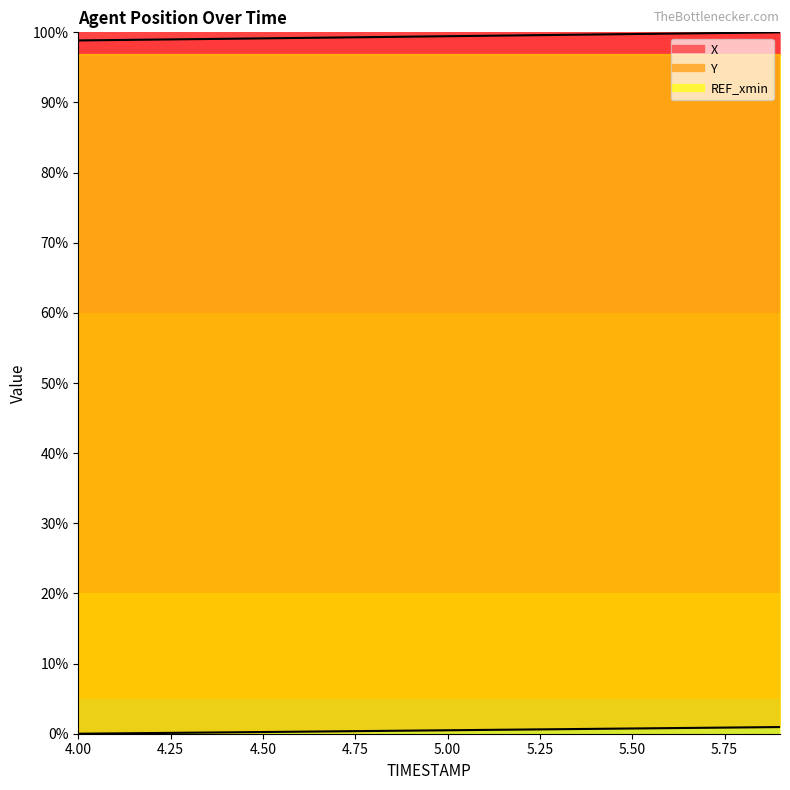

List the series in order of their peak value, lowest first.

Y, X